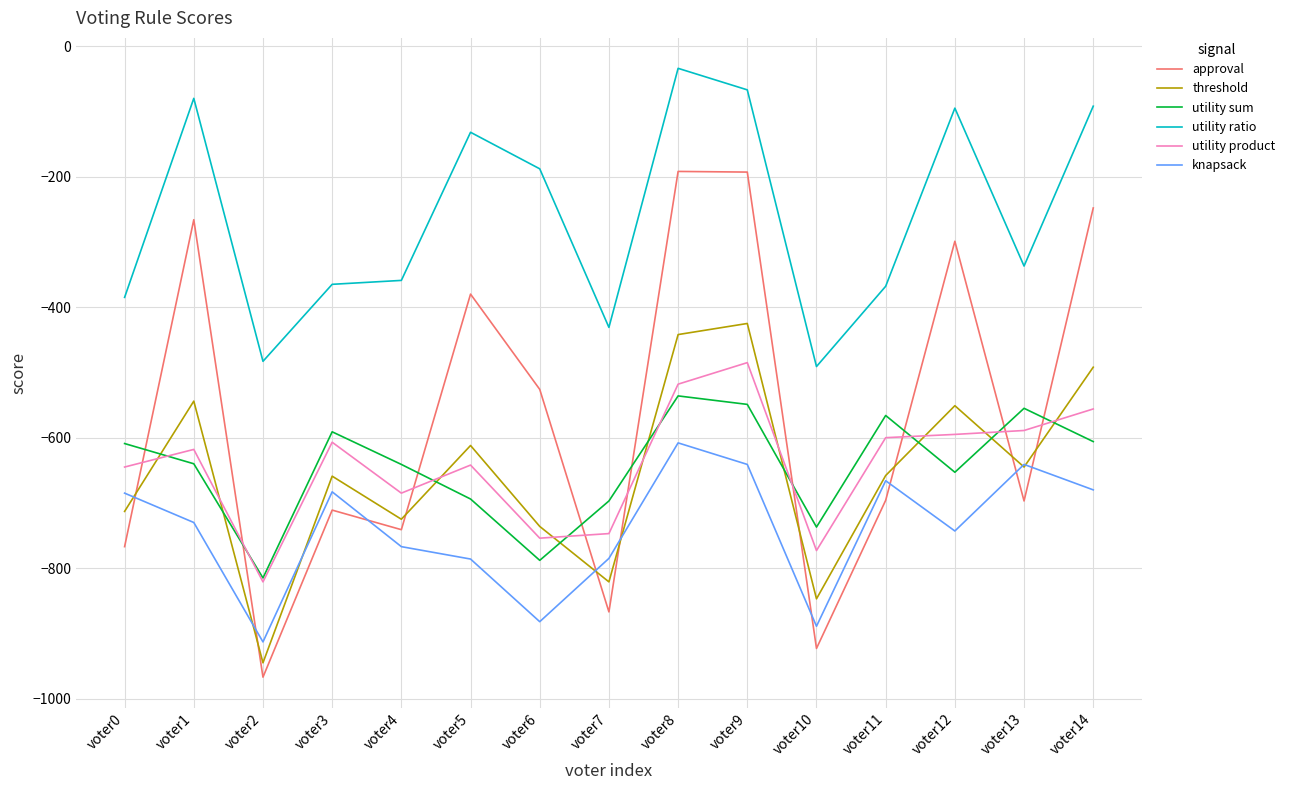

Which series has the largest total across all categories?

utility ratio